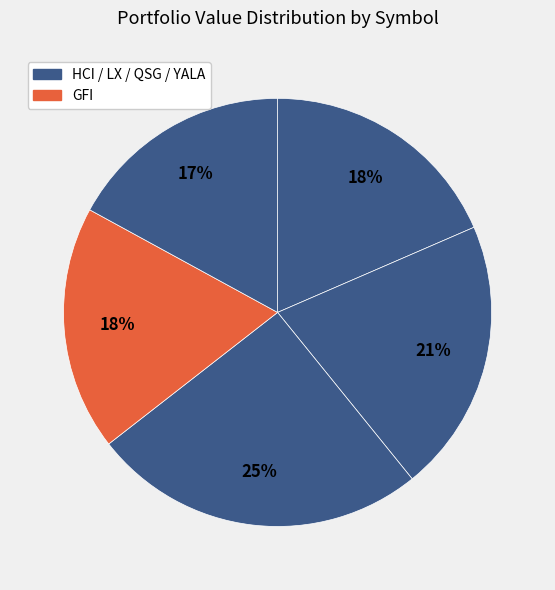

Rank the categories by value from lowest to highest.

YALA, HCI, GFI, LX, QSG